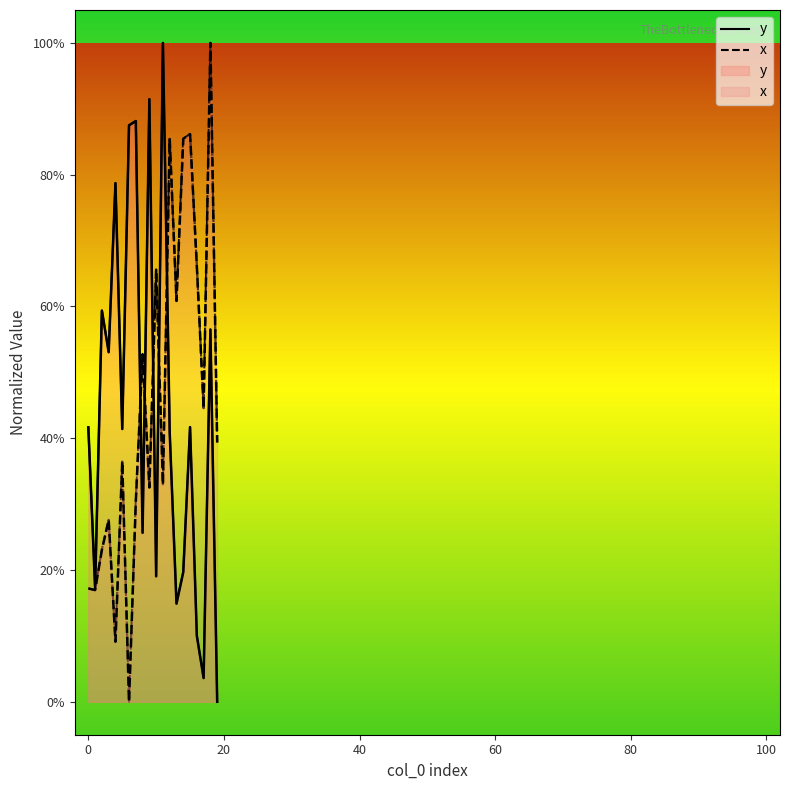

The value of x at 0 is 11.1. True or false?

False